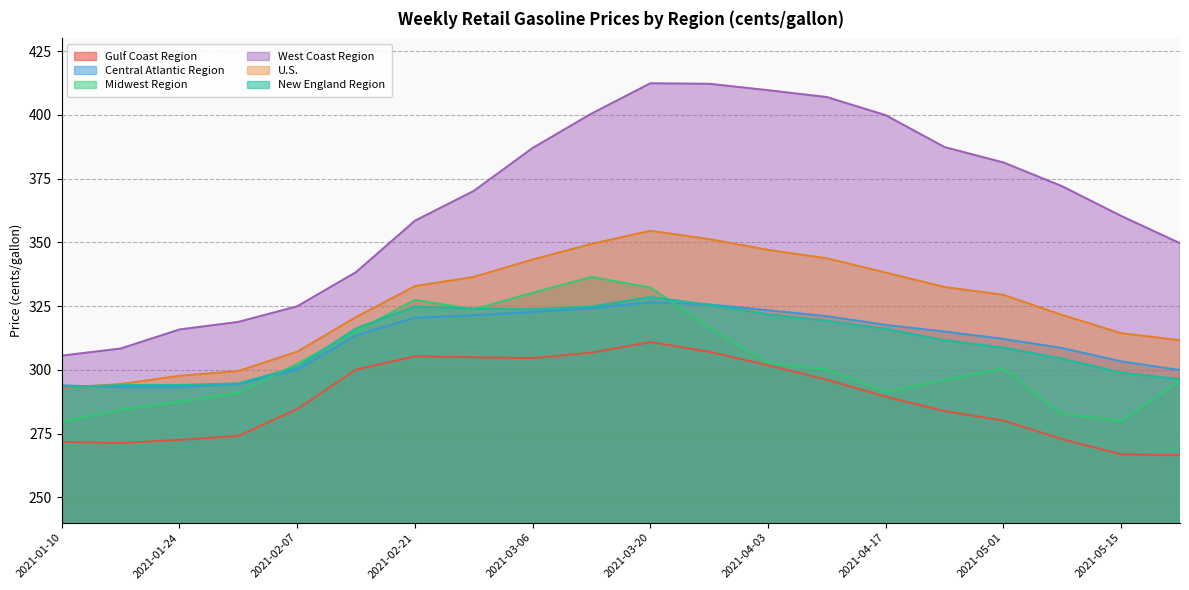

At which category does U.S. reach its first local peak?

2021-03-20